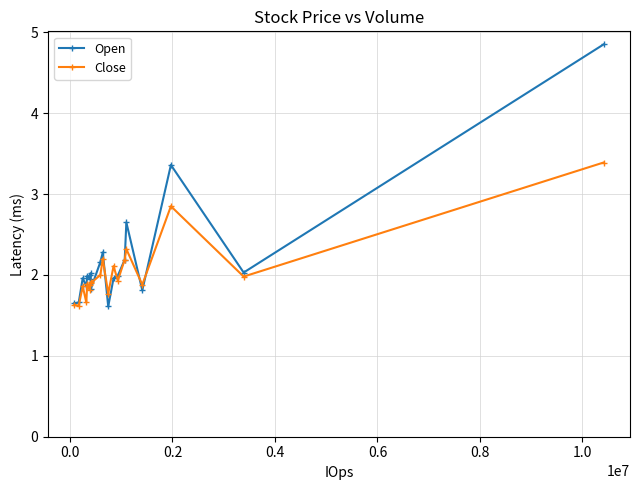

What is the lowest value of the Open series?

1.6